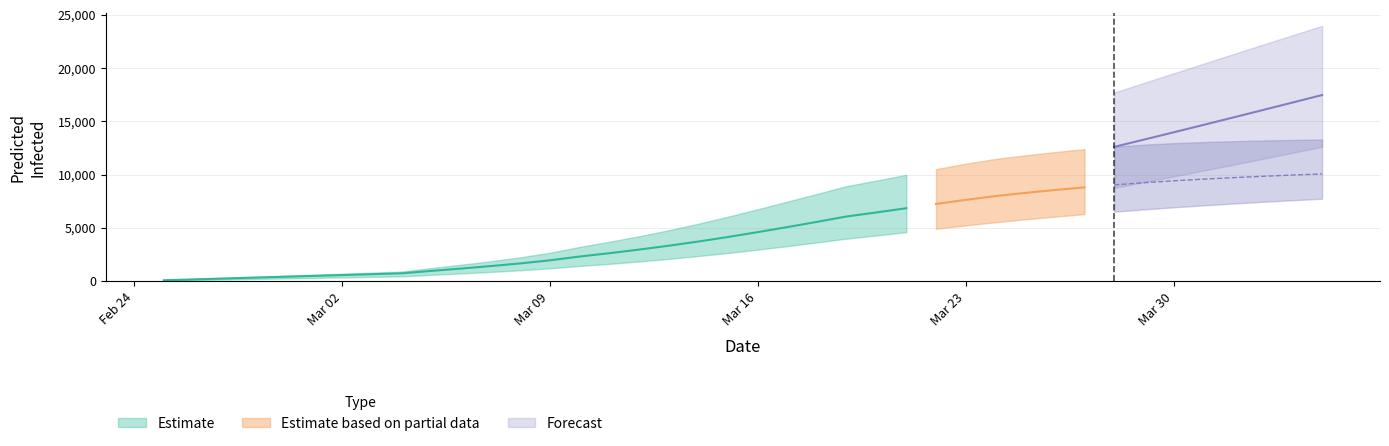

What is the difference between the second highest and minimum values in the predicted_current_infected_lower series?

7543